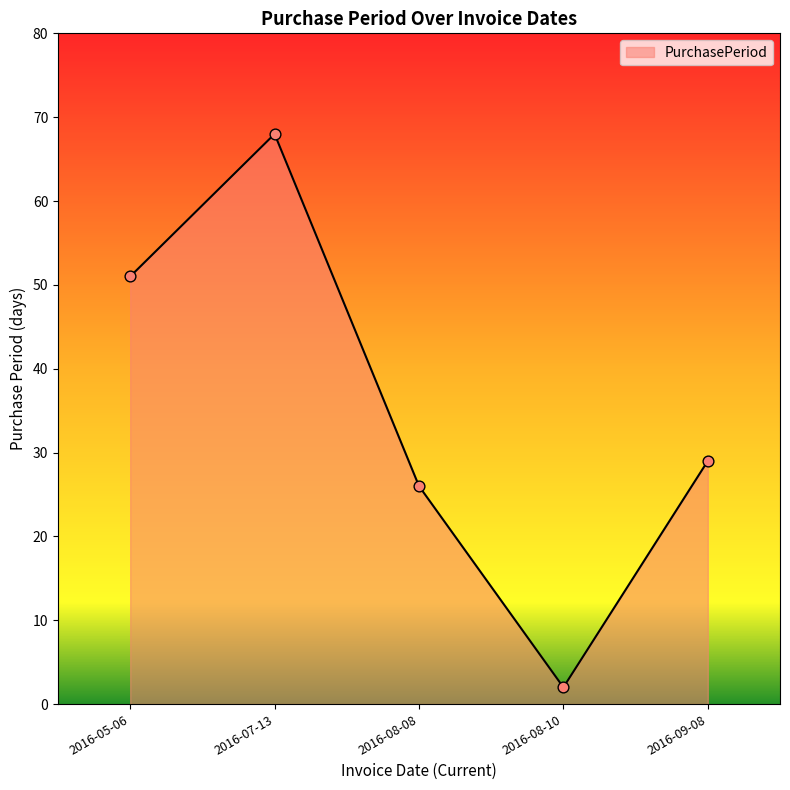

What is the change in value from 2016-07-13 to 2016-08-08?

-42